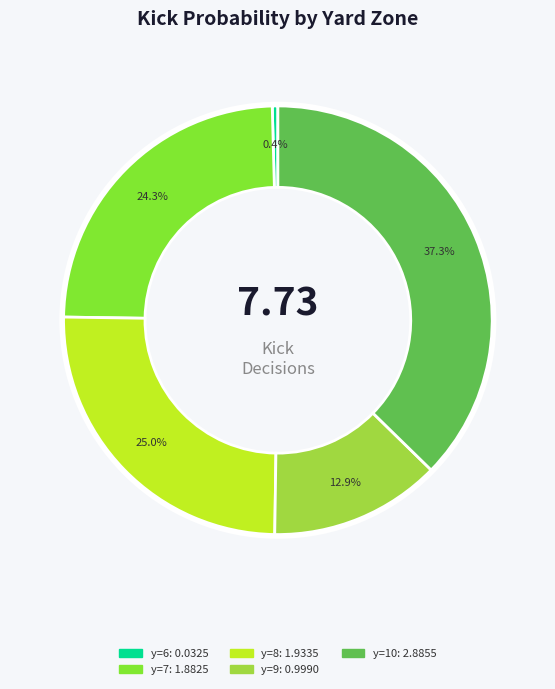

Does any single category account for the majority?

No